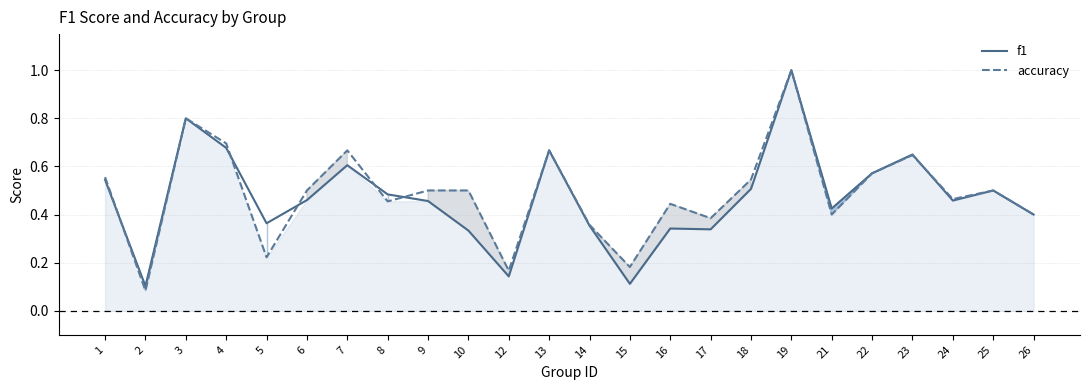

How many series are shown in this chart?

2